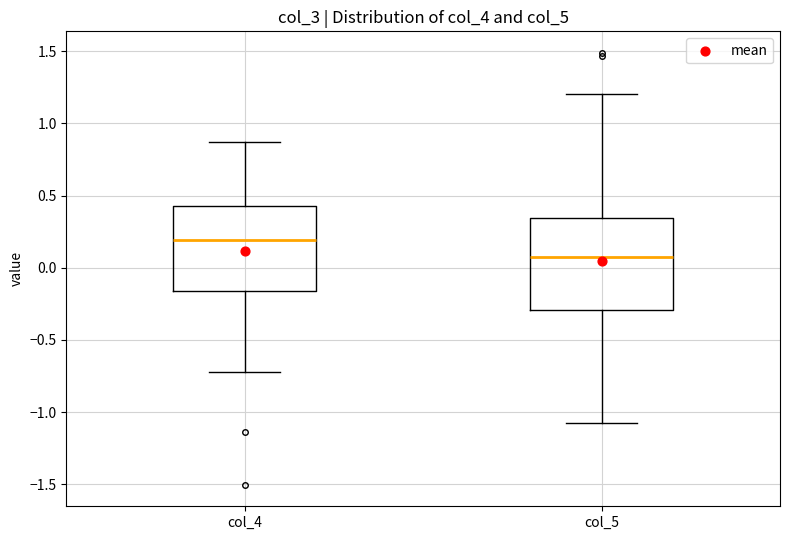

Reading left to right, read every box against the y-axis: the position of its median line, the range the box covers, and the ends of its whiskers. The values are not printed on the chart, so give them approximately, as read against the axis.

col_4: median 0.20, box -0.15 to 0.45, whiskers -0.70 to 0.85
col_5: median 0.05, box -0.30 to 0.35, whiskers -1.05 to 1.20